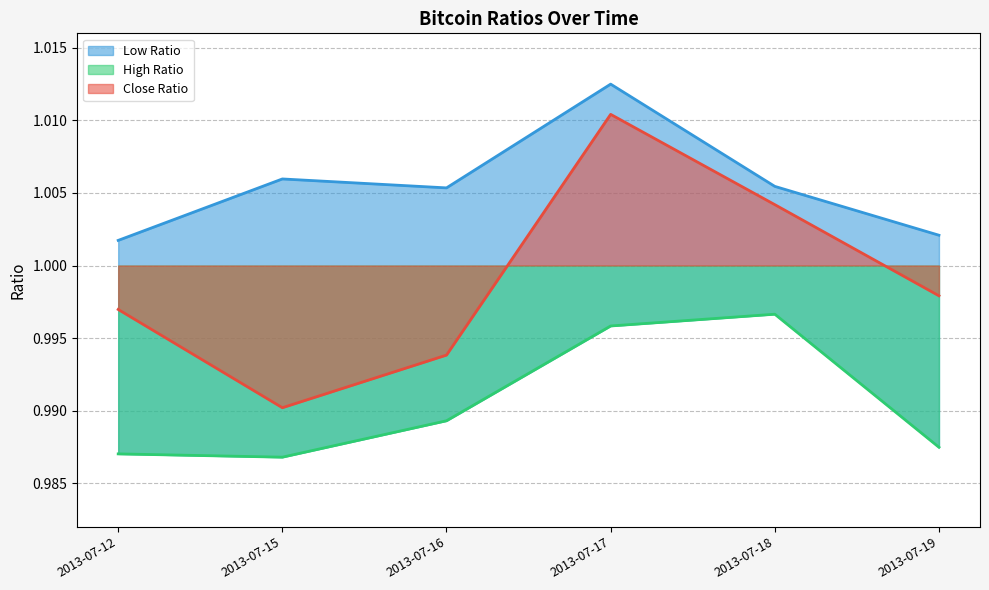

Reading right to left, transcribe all the data shown in this chart.

Close Ratio: 2013-07-19=1.0	2013-07-18=1.0	2013-07-17=1.0	2013-07-16=1.0	2013-07-15=1.0	2013-07-12=1.0
High Ratio: 2013-07-19=1.0	2013-07-18=1.0	2013-07-17=1.0	2013-07-16=1.0	2013-07-15=1.0	2013-07-12=1.0
Low Ratio: 2013-07-19=1.0	2013-07-18=1.0	2013-07-17=1.0	2013-07-16=1.0	2013-07-15=1.0	2013-07-12=1.0